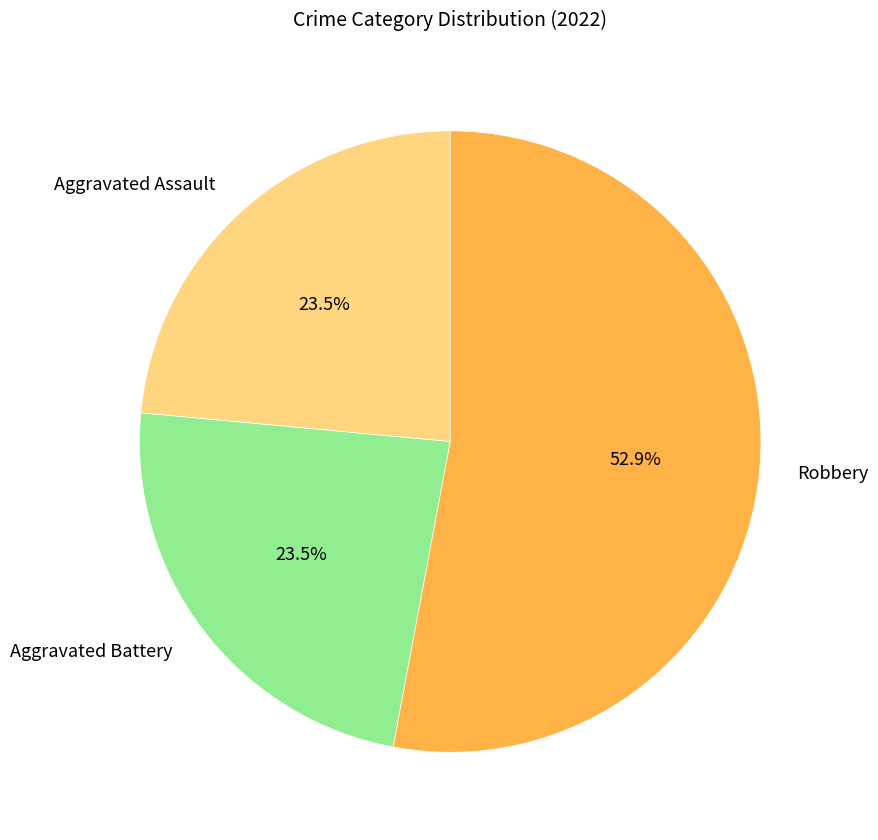

The Aggravated Battery slice represents 36% of the pie. True or false?

False